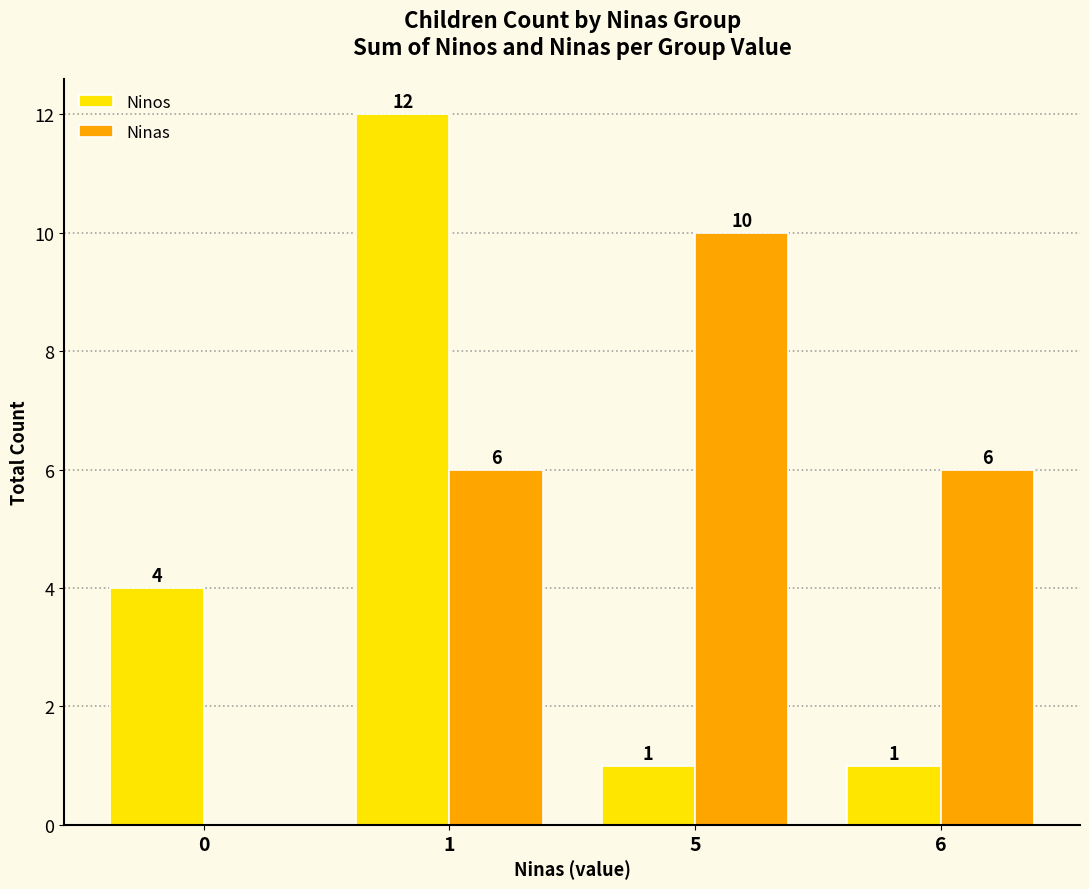

What is the sum of all Ninas values?

22